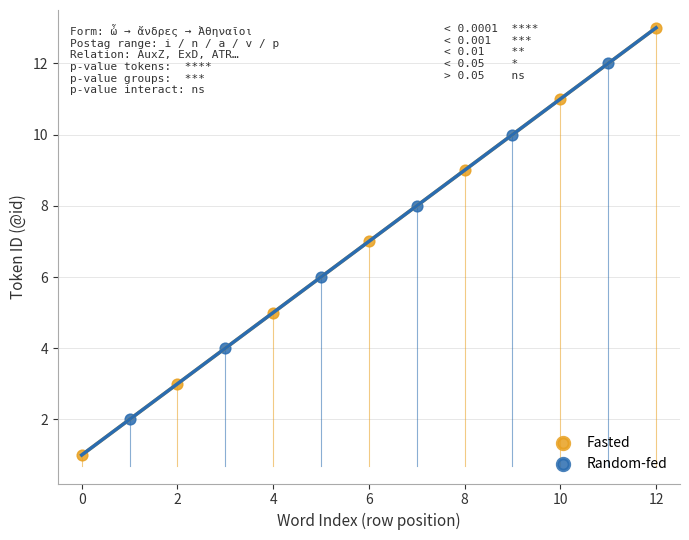

Which series reaches the maximum Y coordinate?

Fasted